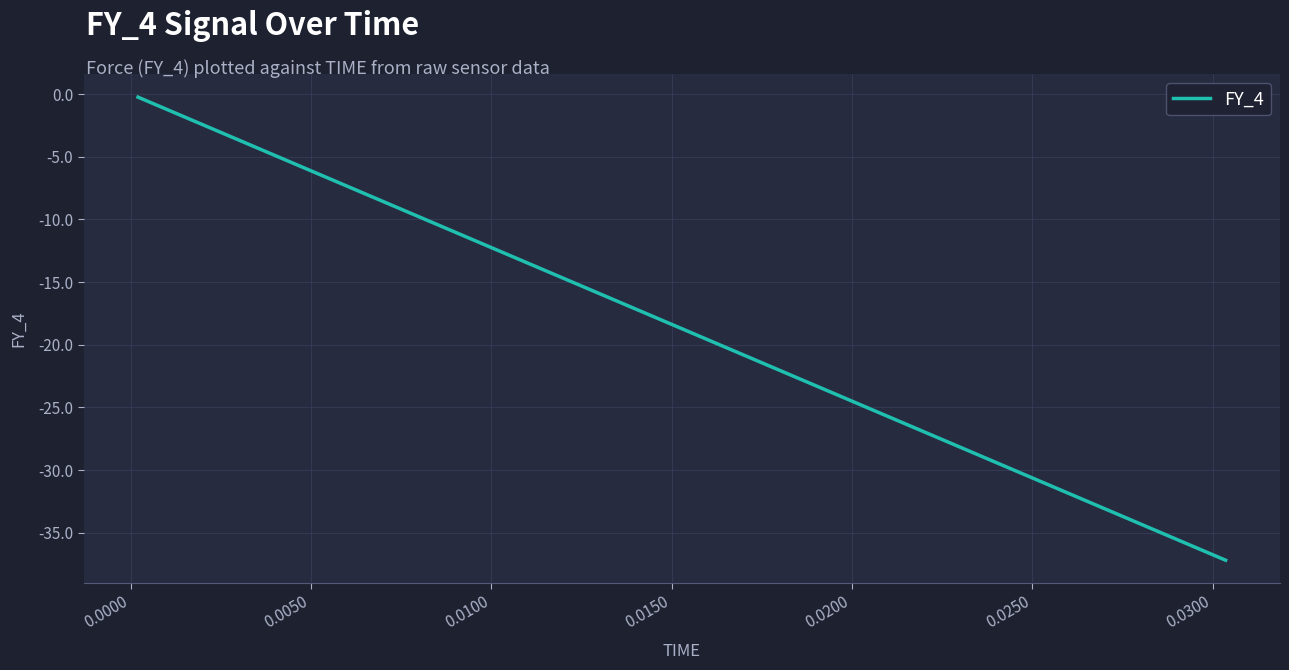

What is the smallest value displayed?

-37.2